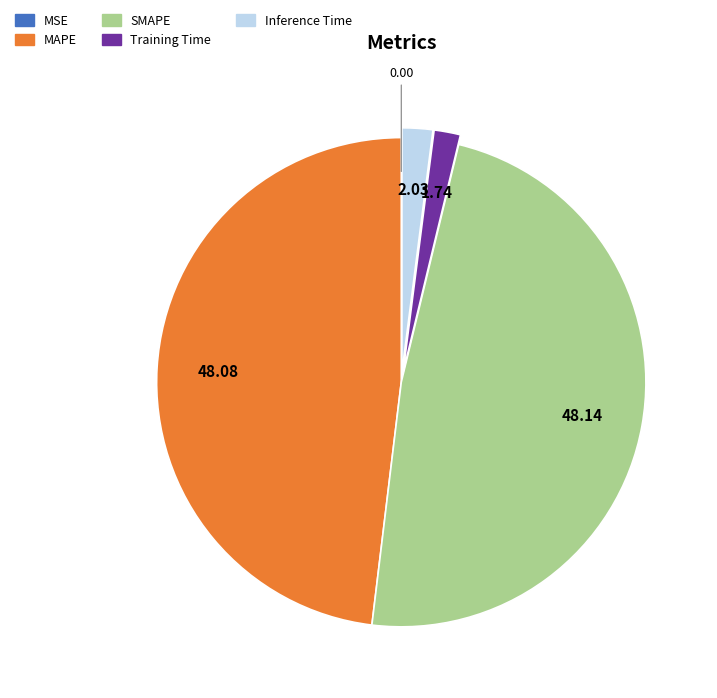

Which has a higher value, Inference Time or MAPE?

MAPE